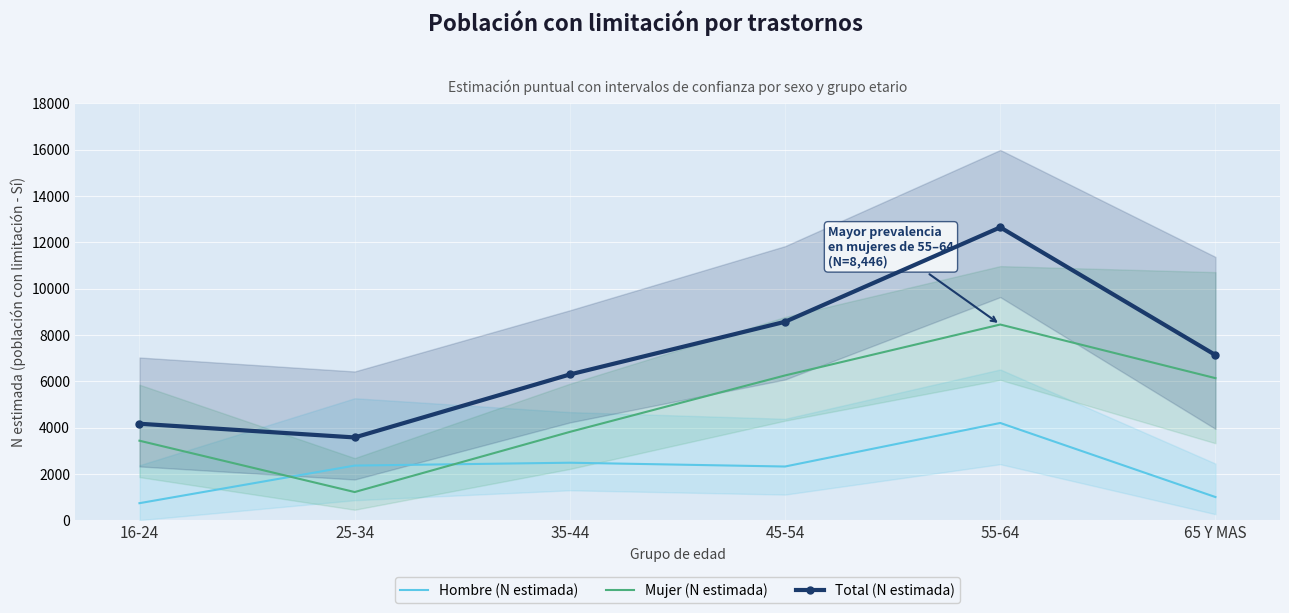

What is the difference between the Mujer (N estimada) values at 65 Y MAS and 25-34?

4917